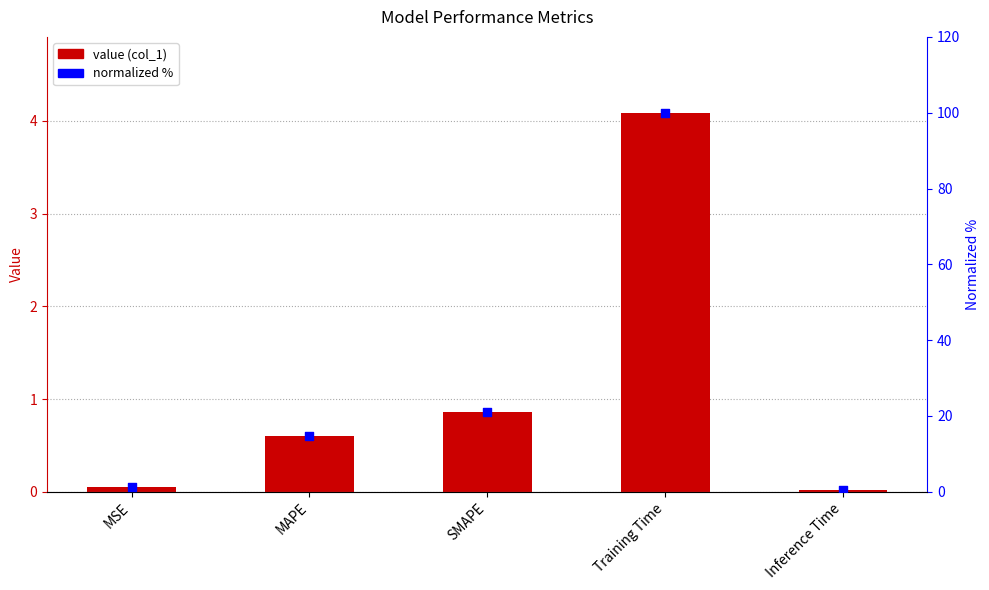

Is the value of normalized % at SMAPE greater than the value of col_1 at Training Time?

Yes